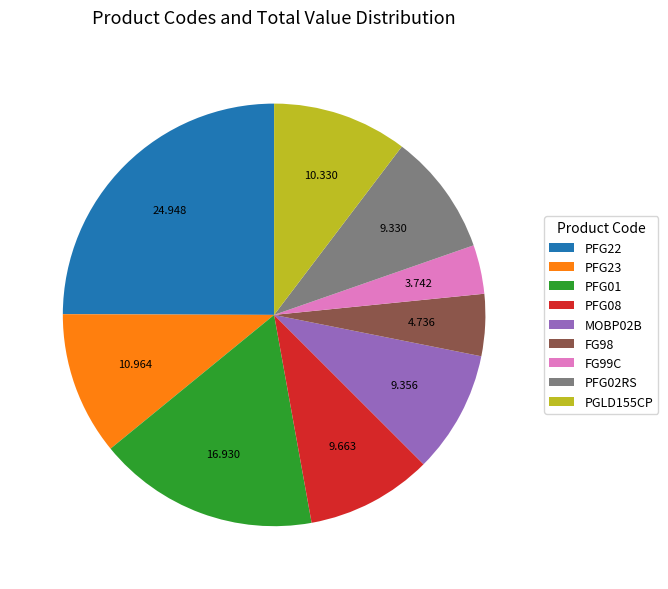

What is the ratio of the value at FG99C to the value at FG98?

0.8